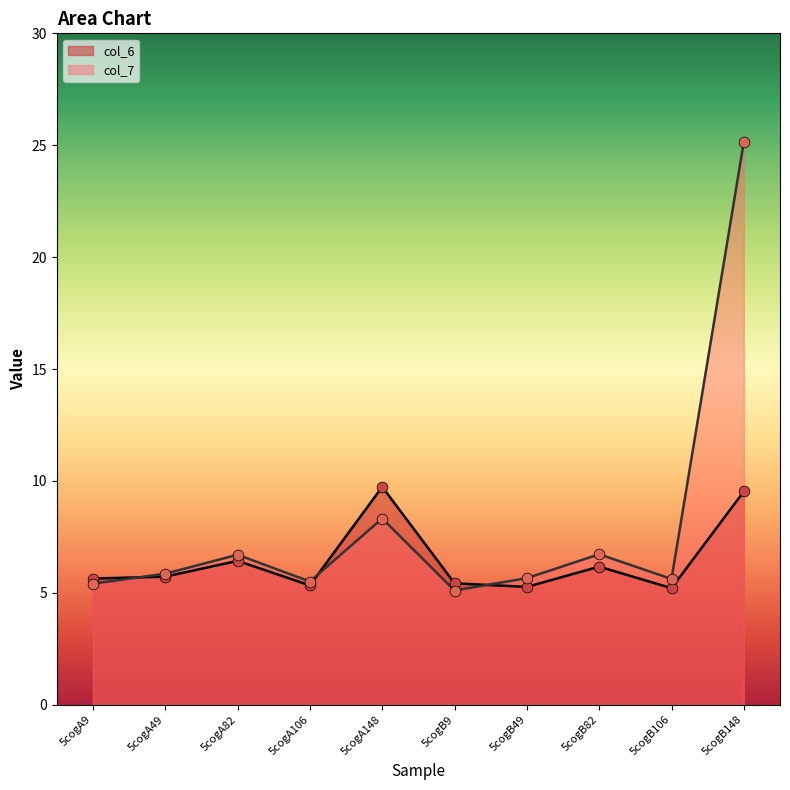

Which series reaches the minimum Y coordinate?

col_7